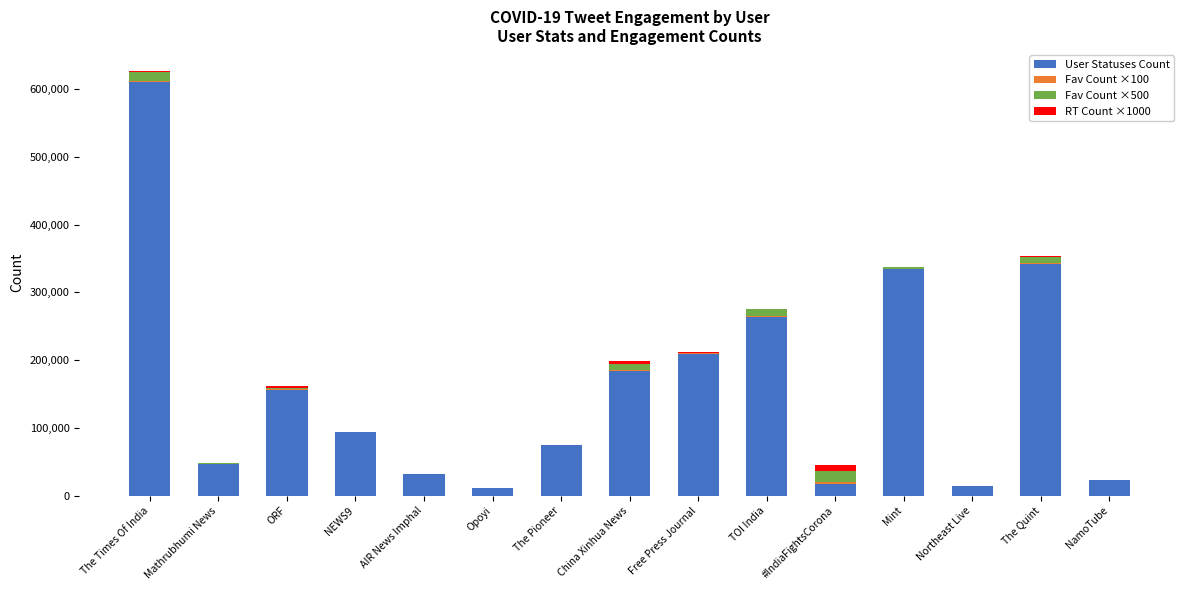

How many series are shown in this chart?

4